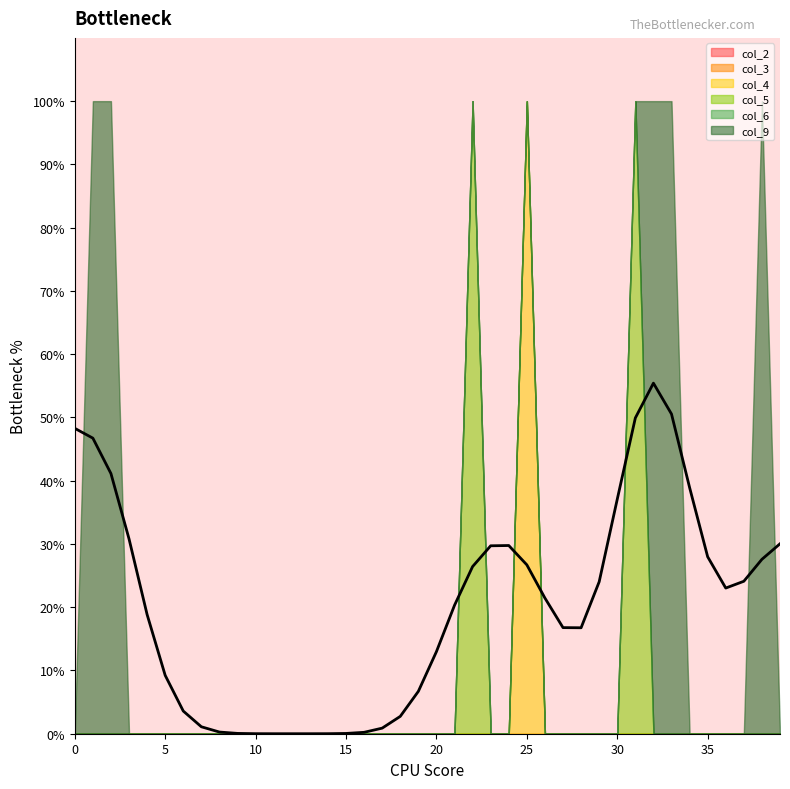

How many distinct data groups are displayed?

6